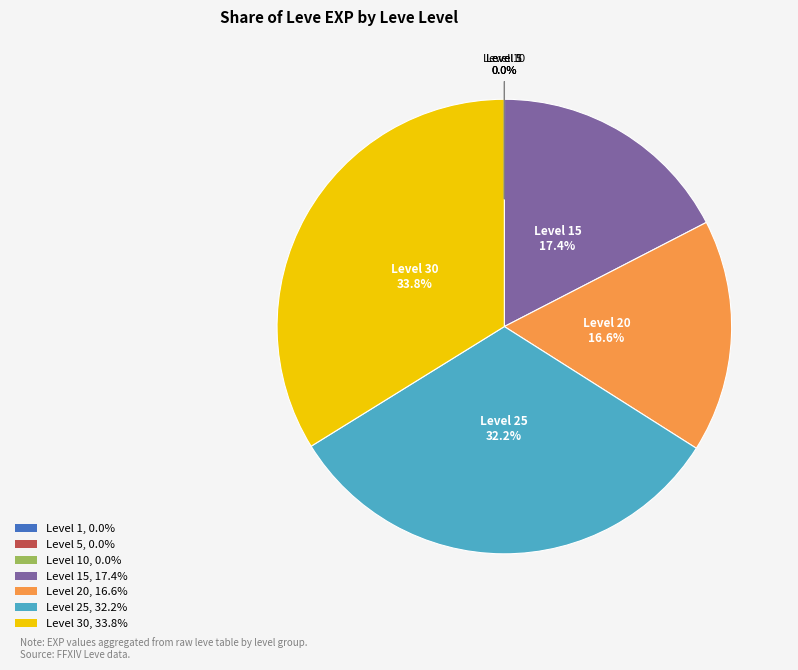

Is there a majority slice in this chart?

No